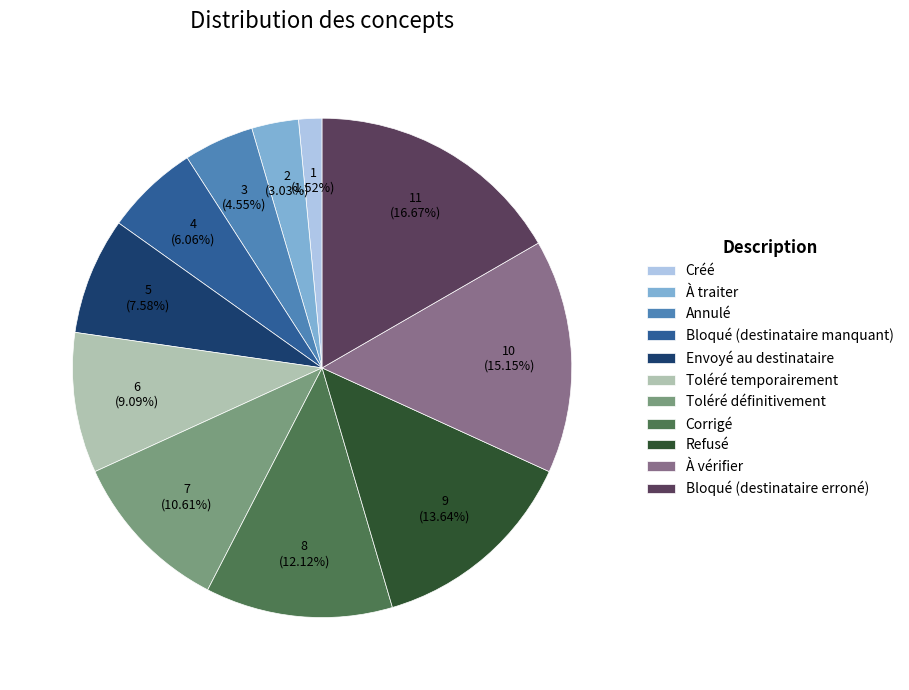

Is it true that Refusé is 14% of the pie?

True